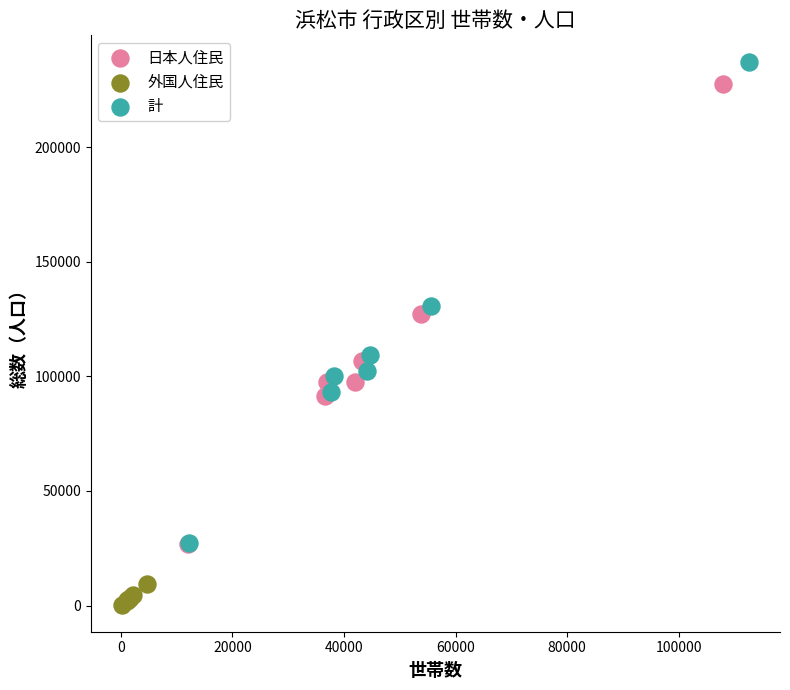

Which series contains the lowest Y value?

外国人住民